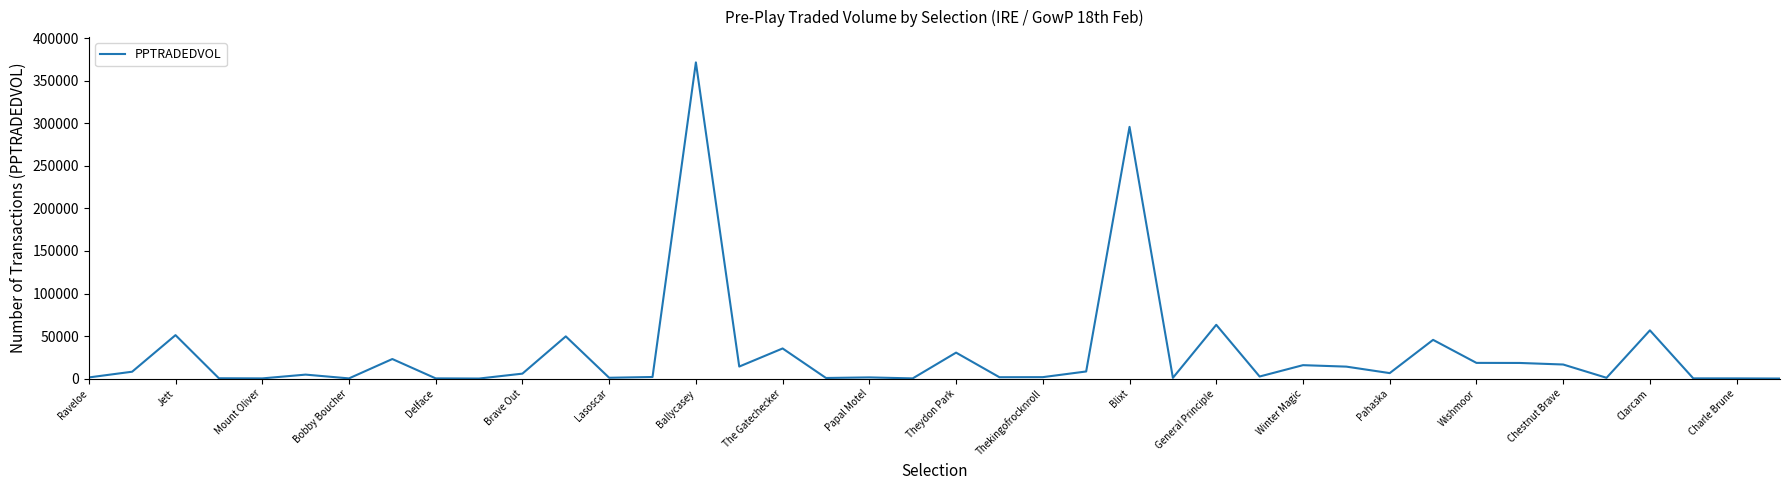

What is the maximum value shown in the chart?

371374.9